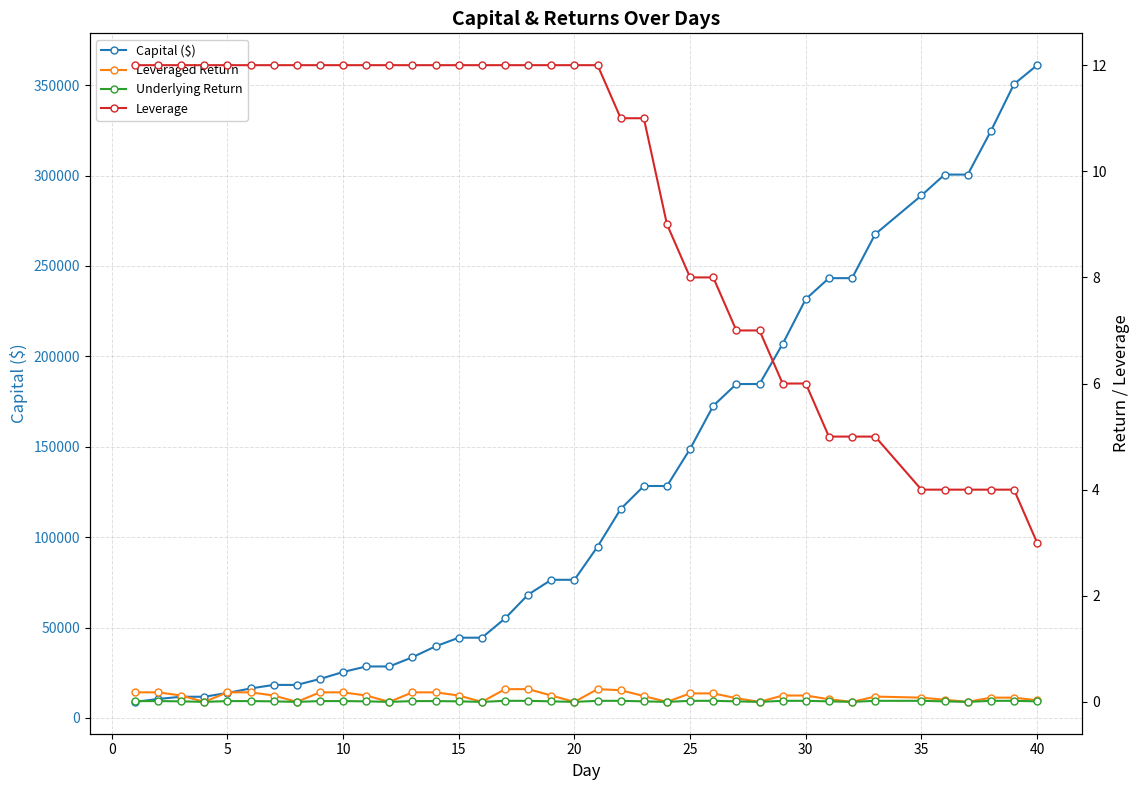

What is the minimum value for Capital ($)?

8850.0